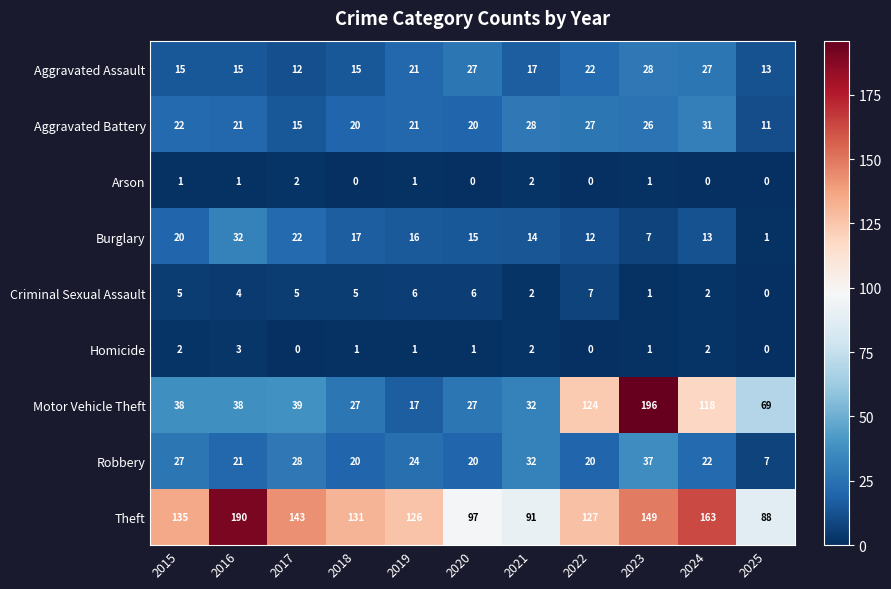

Which series has the largest total across all categories?

Theft